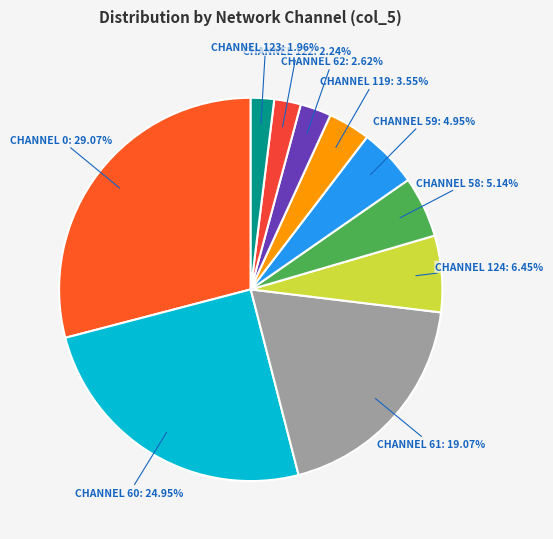

Count the number of slices in the pie.

10